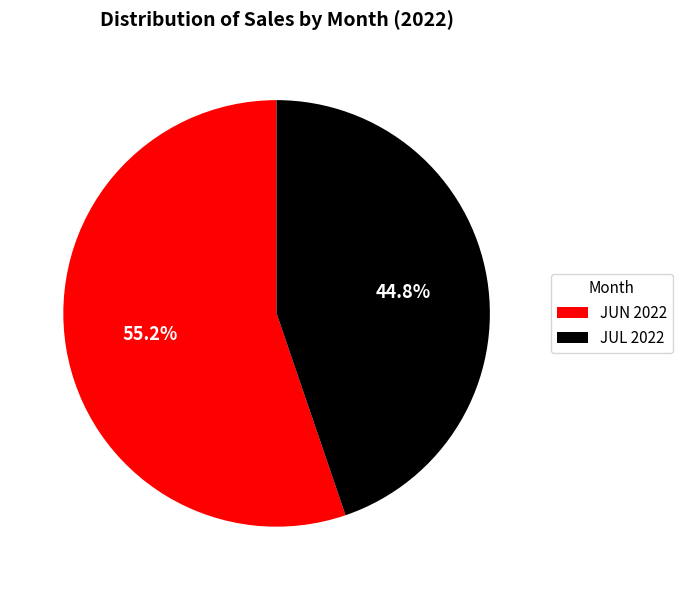

Count the number of slices in the pie.

2